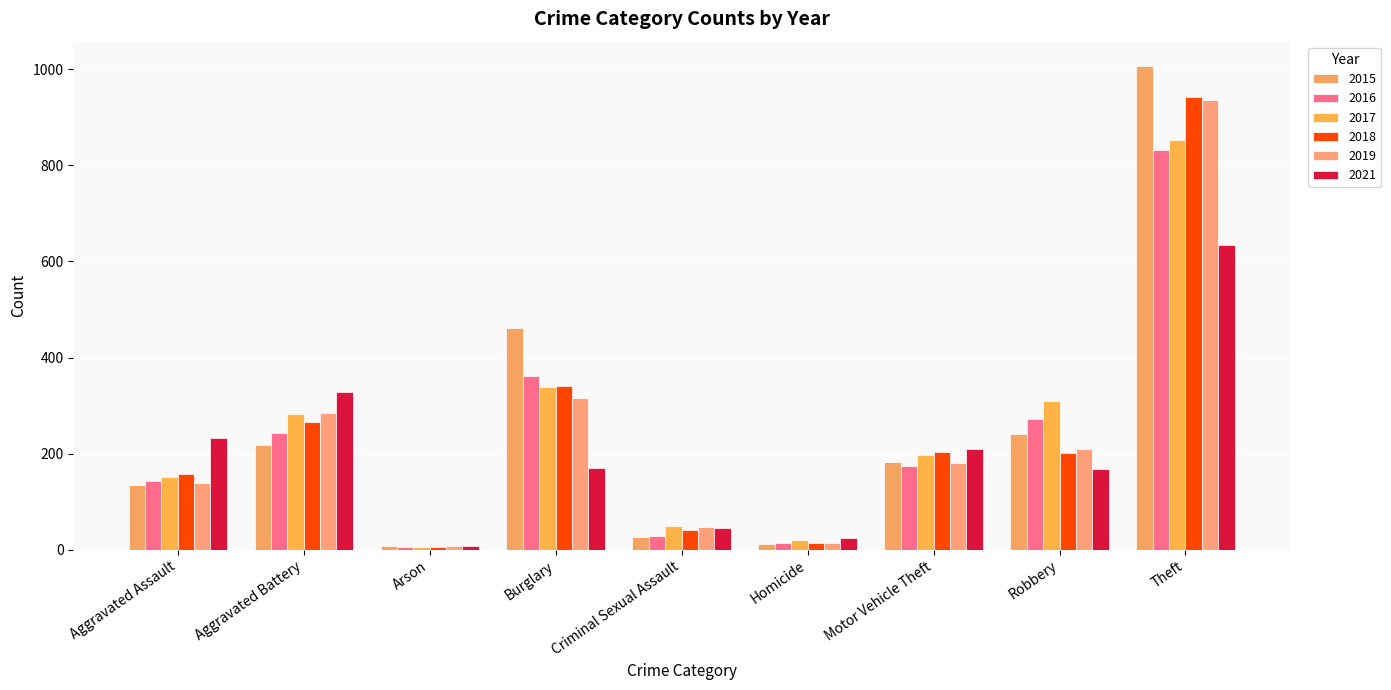

Reading right to left, list all the values displayed in this chart.

2015: 1007	241	182	11	27	461	8	218	135
2016: 832	273	175	14	29	362	5	243	142
2017: 852	309	197	20	49	338	6	283	151
2018: 942	202	204	13	40	341	5	266	157
2019: 935	210	181	14	48	315	7	285	138
2021: 634	169	210	25	45	171	7	328	232